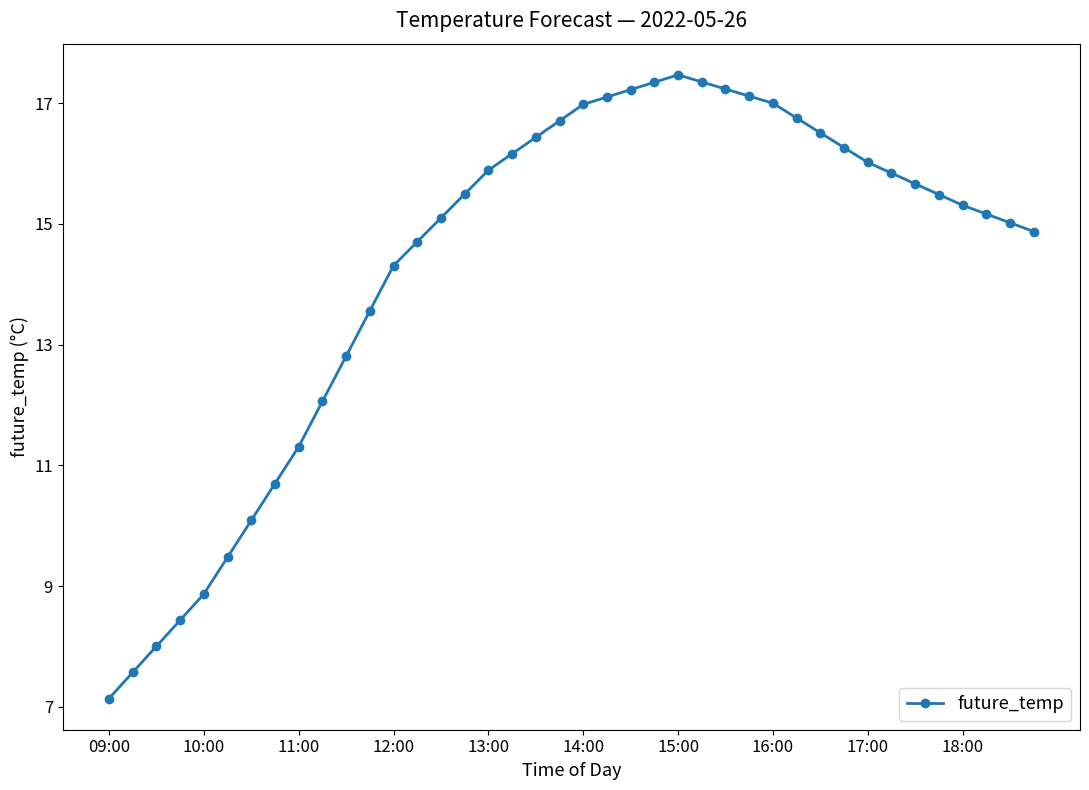

What is the value of the 6th point from the left?

9.5